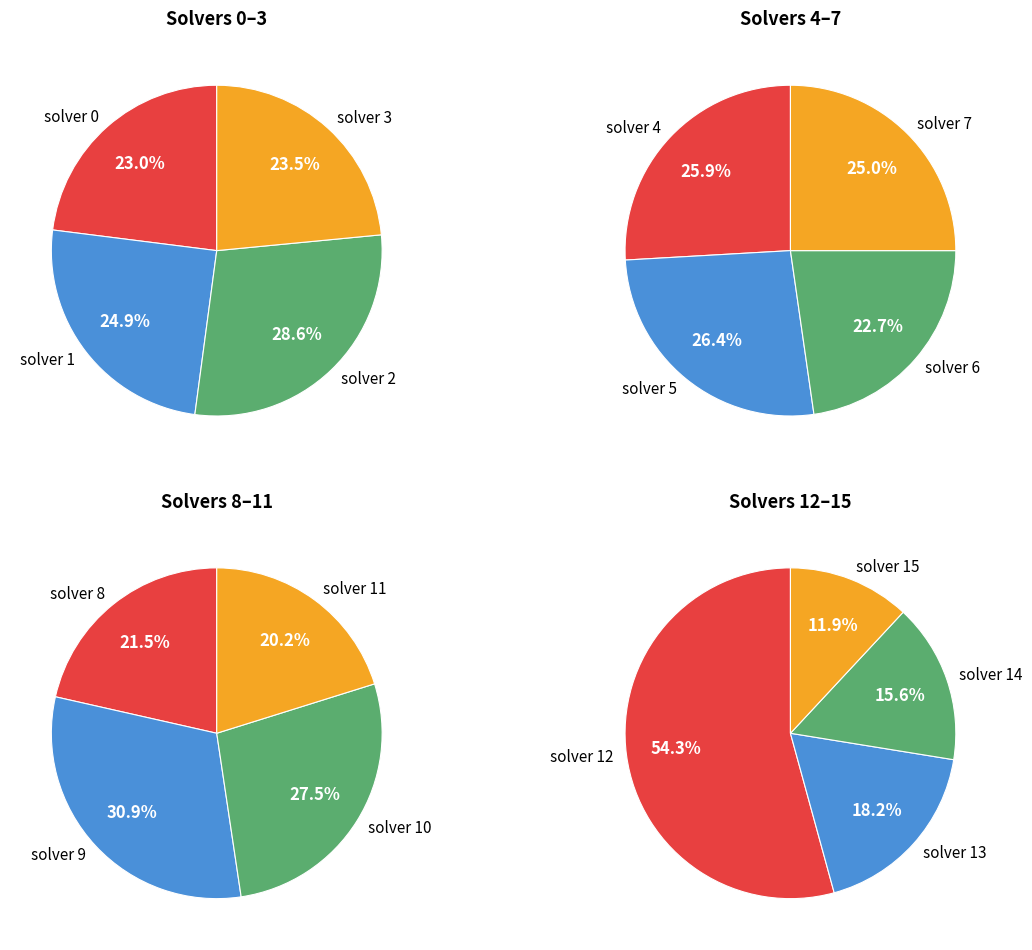

What is the smallest slice in the pie chart?

solver 15